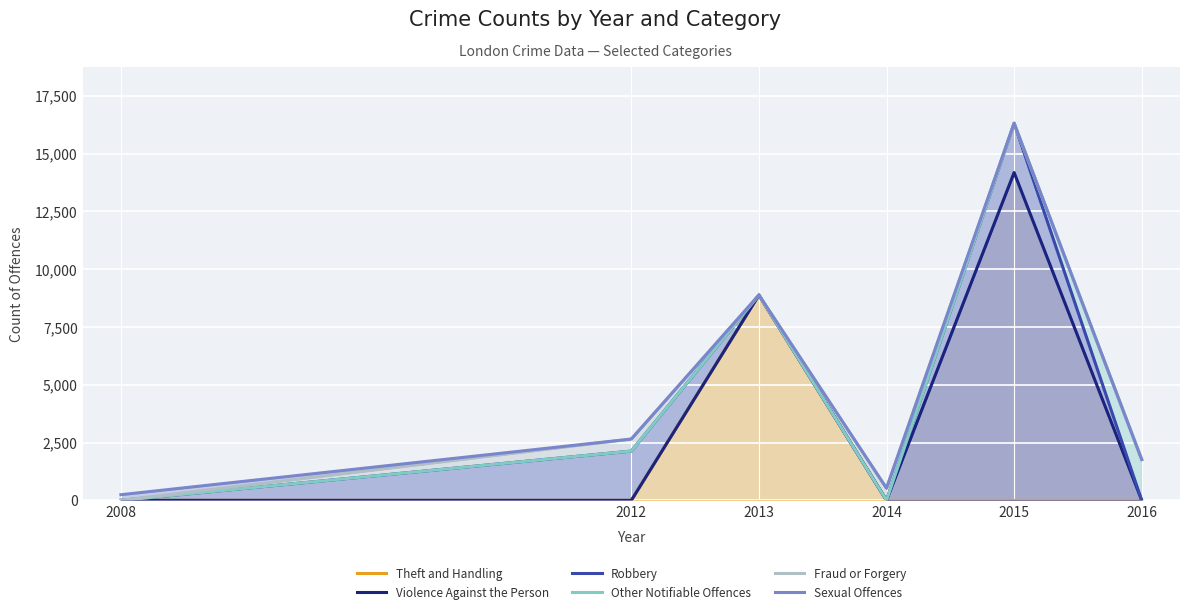

Reading right to left, what are all the values shown in this chart?

Theft and Handling: 2016=0	2015=0	2014=0	2013=8883	2012=0	2008=0
Violence Against the Person: 2016=0	2015=14183	2014=0	2013=8883	2012=0	2008=0
Robbery: 2016=0	2015=16315	2014=0	2013=8883	2012=2132	2008=0
Other Notifiable Offences: 2016=1767	2015=16315	2014=0	2013=8883	2012=2132	2008=0
Fraud or Forgery: 2016=1767	2015=16315	2014=527	2013=8883	2012=2653	2008=0
Sexual Offences: 2016=1767	2015=16315	2014=527	2013=8883	2012=2653	2008=245